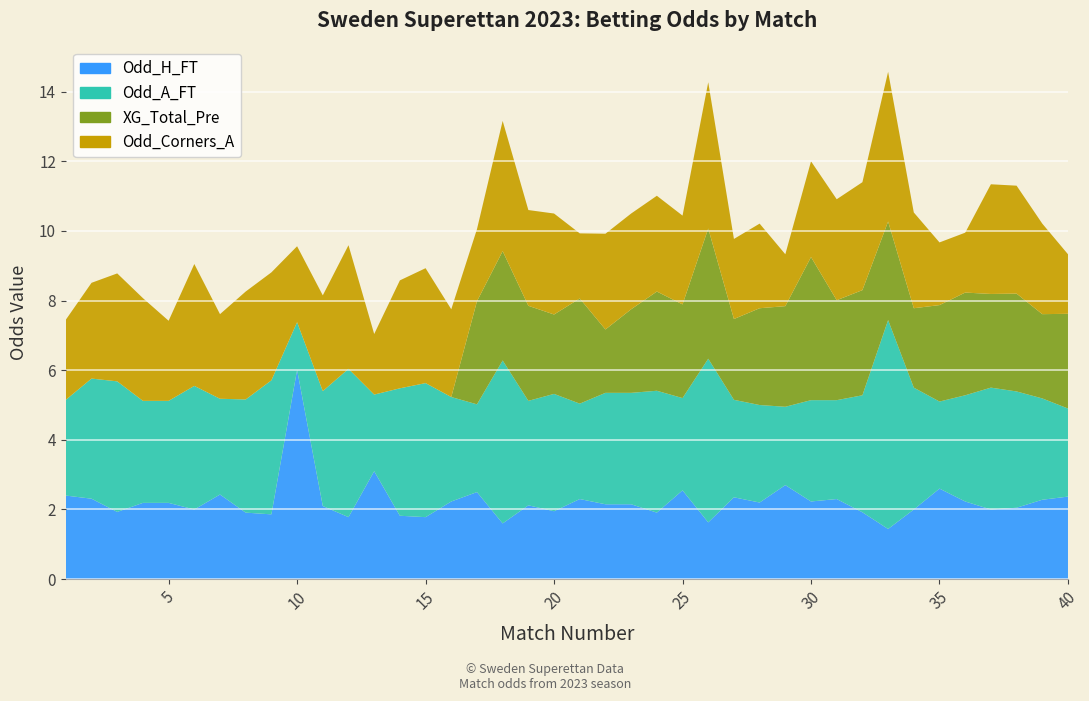

Reading left to right, transcribe all the data shown in this chart.

Odd_H_FT: 1=2.4	2=2.3	3=1.9	4=2.2	5=2.2	6=2.0	7=2.4	8=1.9	9=1.9	10=6.0	11=2.1	12=1.8	13=3.1	14=1.8	15=1.8	16=2.2	17=2.5	18=1.6	19=2.1	20=1.9	21=2.3	22=2.1	23=2.1	24=1.9	25=2.5	26=1.6	27=2.4	28=2.2	29=2.7	30=2.2	31=2.3	32=1.9	33=1.4	34=2.0	35=2.6	36=2.2	37=2.0	38=2.0	39=2.3	40=2.4
Odd_A_FT: 1=2.8	2=3.5	3=3.8	4=2.9	5=2.9	6=3.5	7=2.8	8=3.2	9=3.9	10=1.4	11=3.3	12=4.3	13=2.2	14=3.7	15=3.9	16=3.0	17=2.5	18=4.7	19=3.0	20=3.4	21=2.7	22=3.2	23=3.2	24=3.5	25=2.6	26=4.7	27=2.8	28=2.8	29=2.2	30=2.9	31=2.8	32=3.4	33=6.0	34=3.5	35=2.5	36=3.0	37=3.5	38=3.3	39=2.9	40=2.5
XG_Total_Pre: 1=0.0	2=0.0	3=0.0	4=0.0	5=0.0	6=0.0	7=0.0	8=0.0	9=0.0	10=0.0	11=0.0	12=0.0	13=0.0	14=0.0	15=0.0	16=0.0	17=3.0	18=3.1	19=2.7	20=2.3	21=3.0	22=1.8	23=2.4	24=2.9	25=2.7	26=3.7	27=2.3	28=2.8	29=2.9	30=4.1	31=2.9	32=3.0	33=2.8	34=2.3	35=2.8	36=3.0	37=2.7	38=2.8	39=2.4	40=2.7
Odd_Corners_A: 1=2.3	2=2.8	3=3.1	4=3.0	5=2.3	6=3.5	7=2.4	8=3.1	9=3.1	10=2.2	11=2.8	12=3.5	13=1.7	14=3.1	15=3.3	16=2.5	17=2.1	18=3.7	19=2.8	20=2.9	21=1.9	22=2.8	23=2.8	24=2.8	25=2.5	26=4.2	27=2.3	28=2.4	29=1.5	30=2.8	31=2.9	32=3.1	33=4.3	34=2.8	35=1.8	36=1.7	37=3.1	38=3.1	39=2.6	40=1.7